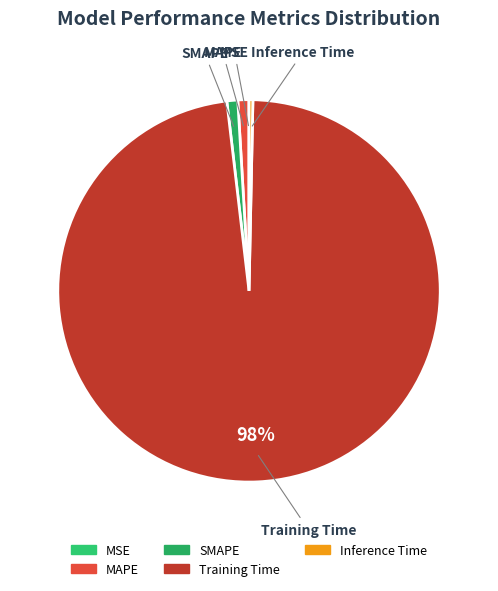

To the nearest percent, what portion does MAPE represent?

1%